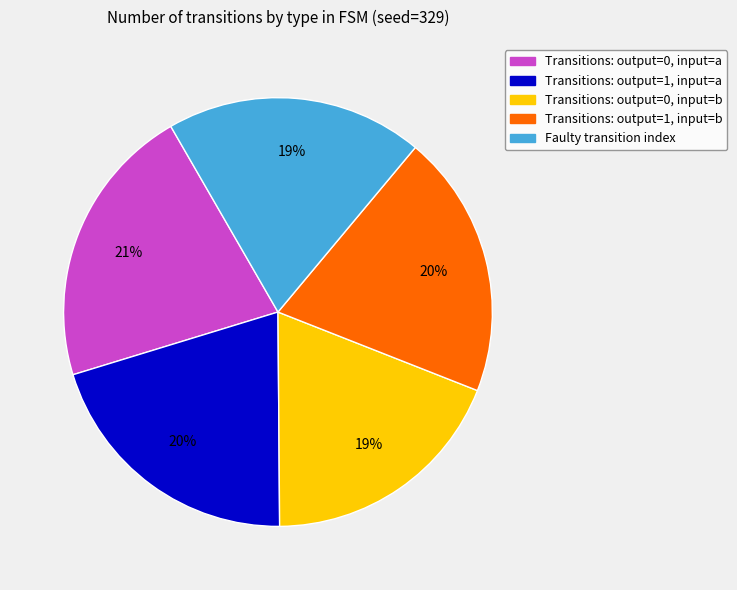

Is there a majority slice in this chart?

No